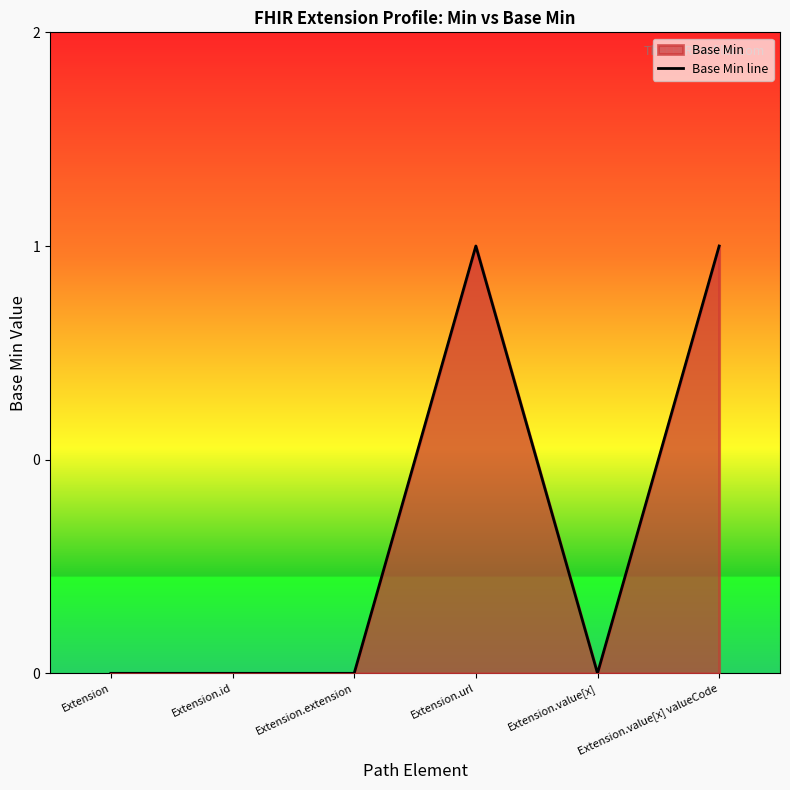

Between Extension and Extension.extension, which is larger?

Extension